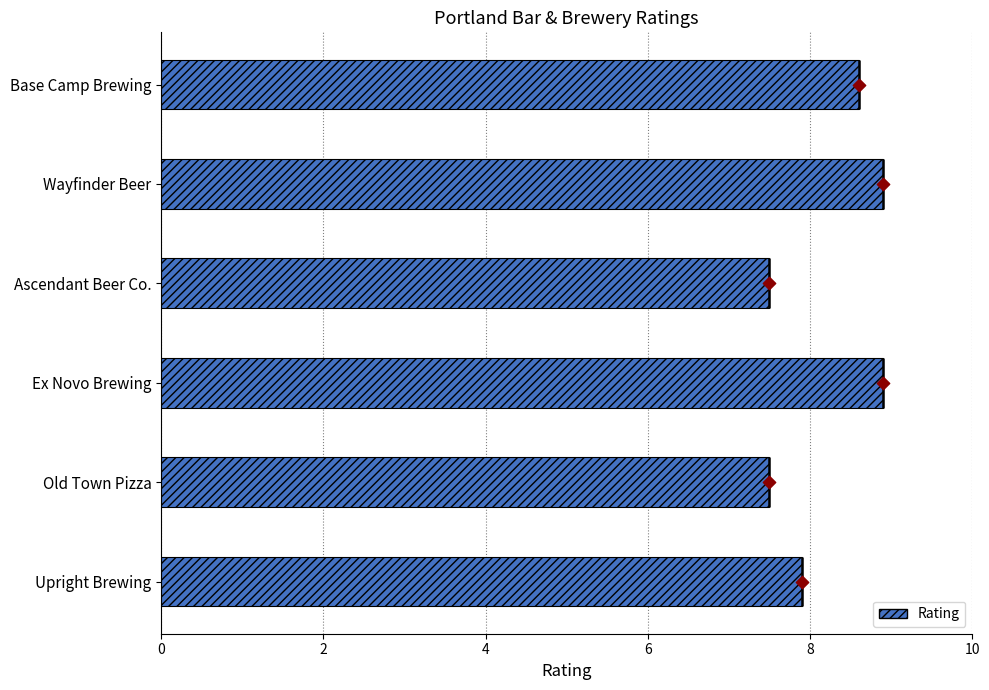

Approximately how many times larger is the value at Ex Novo Brewing compared to Upright Brewing?

1.1